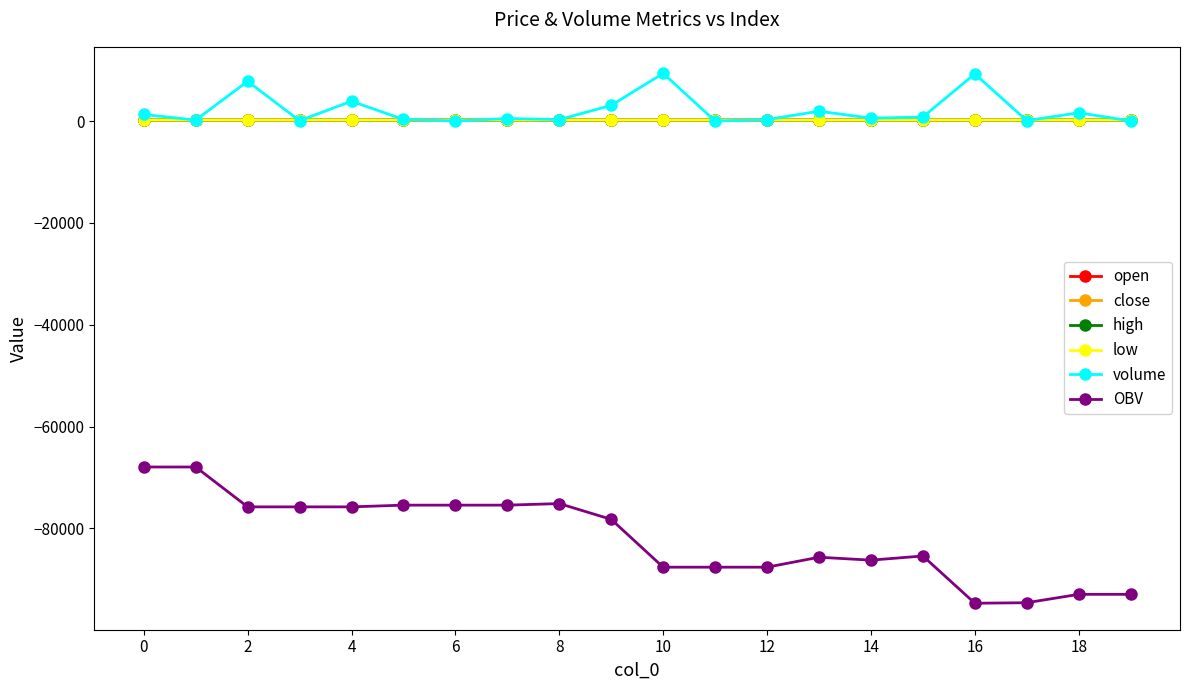

Which series has the largest range (max minus min)?

OBV